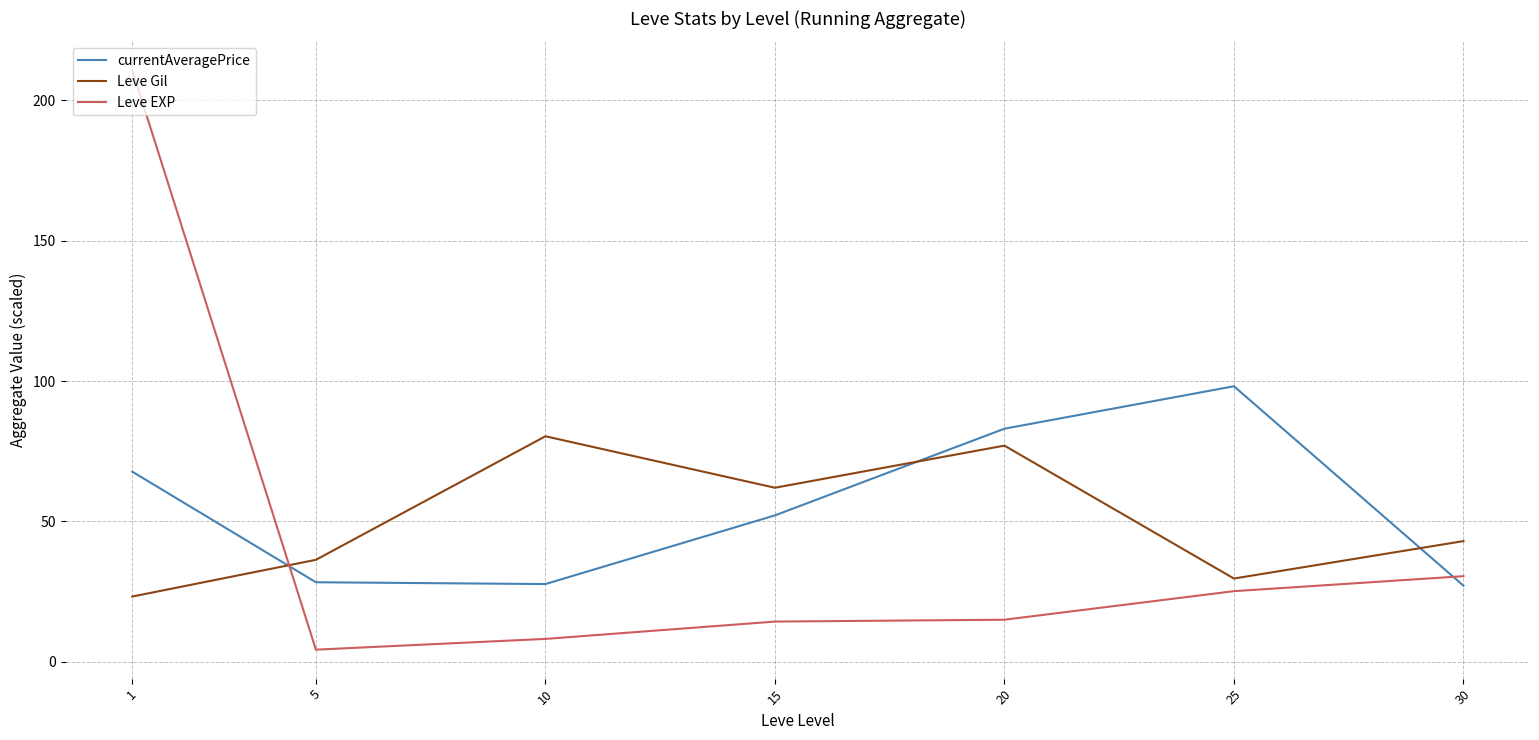

Rank the series by their maximum value, from lowest to highest.

Leve Gil, currentAveragePrice, Leve EXP